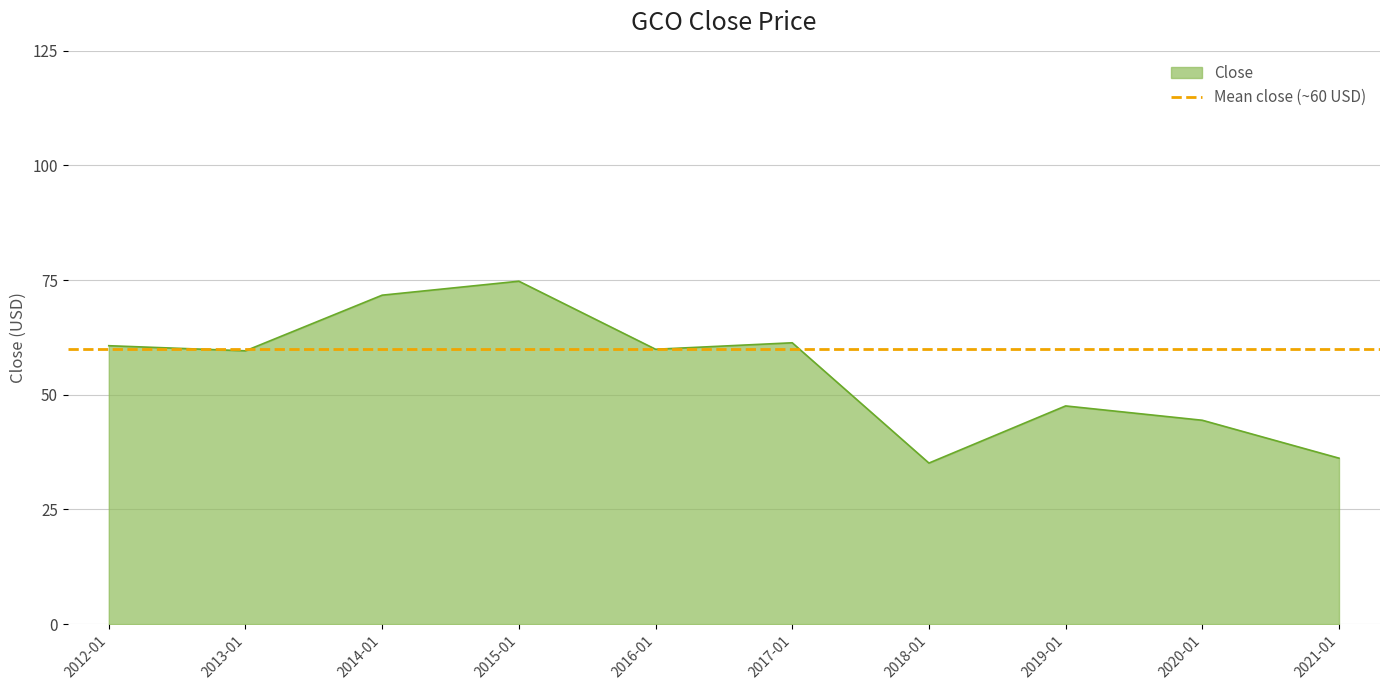

Where does the data first go above 59?

2012-01